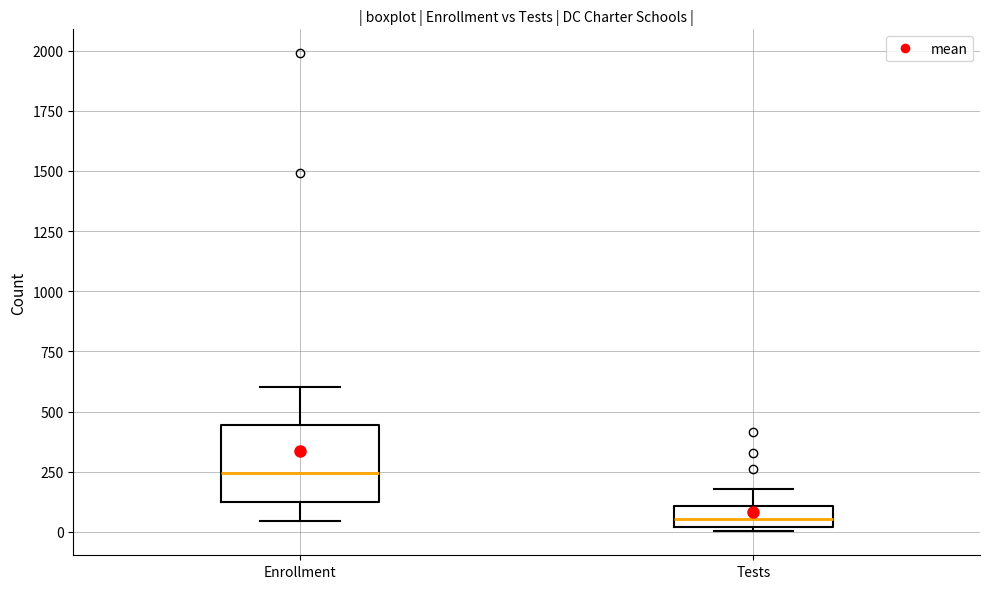

Reading left to right, transcribe this box plot: for each box, give where its median line is, the range the box spans, and where its two whiskers end, as read against the y-axis. The values are not printed on the chart, so give them approximately, as read against the axis.

Enrollment: median 250, box 100 to 450, whiskers 50 to 600
Tests: median 50, box 0 to 100, whiskers 0 (just below the box's lower edge) to 200